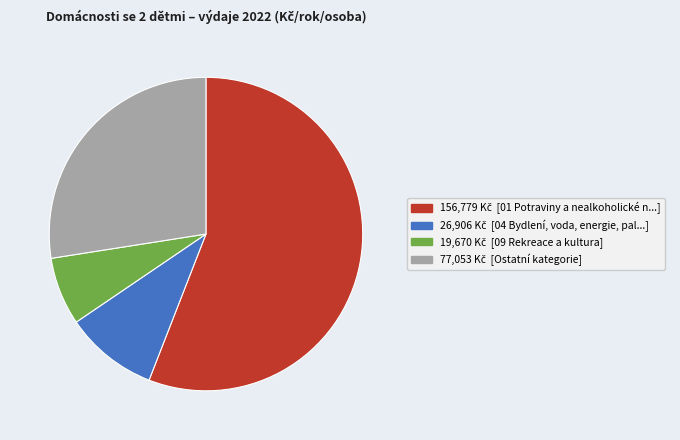

Is there any slice that represents more than half of the pie?

Yes